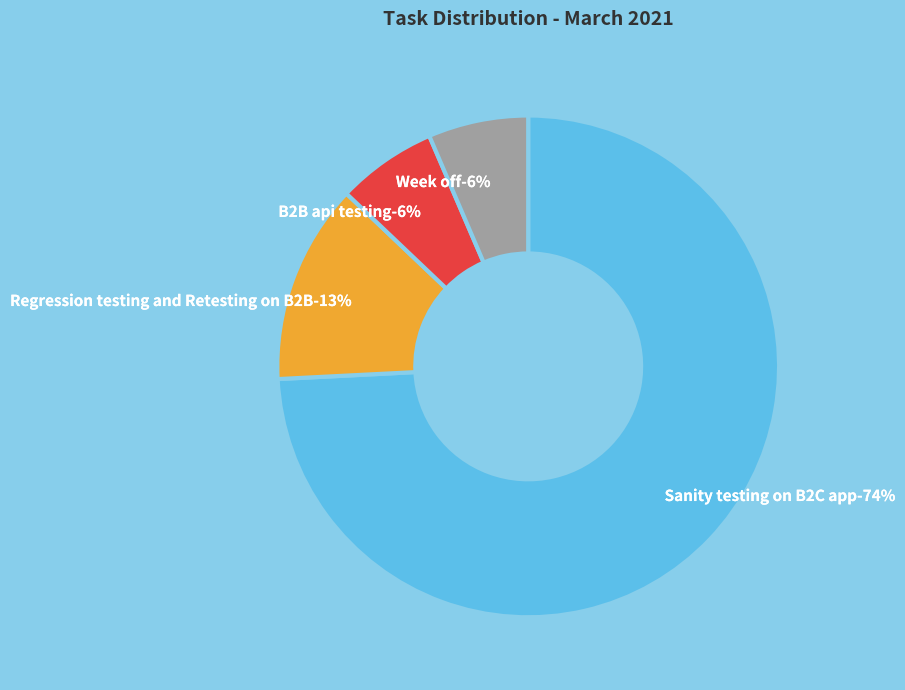

Do Sanity testing on B2C app, QMVAR site and Regression testing and Retesting on B2B together represent more than half of the pie?

Yes